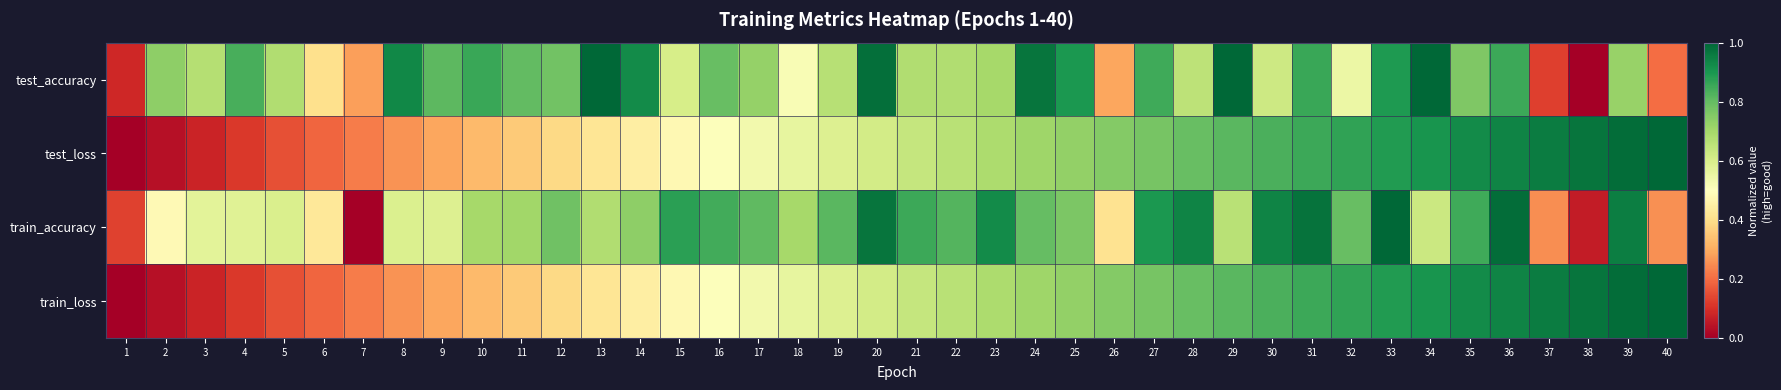

At 15, list the series in order from smallest to largest.

train_loss, test_loss, test_accuracy, train_accuracy